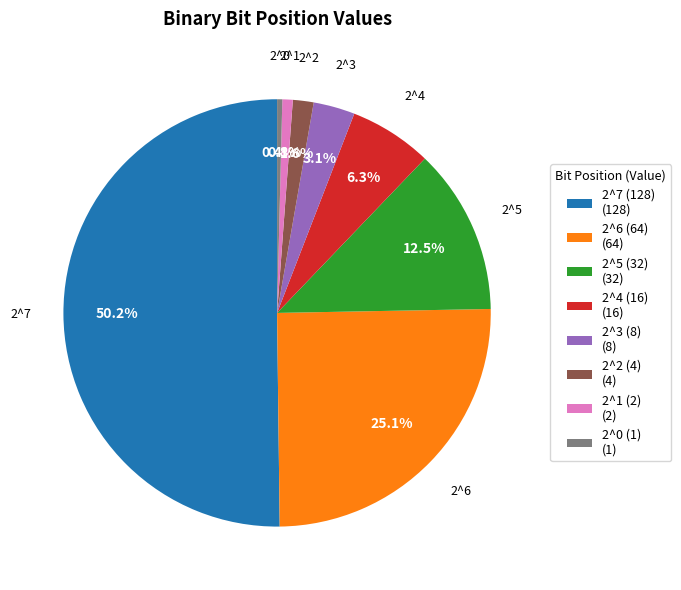

To the nearest percent, what portion does 2^2 (4) represent?

2%